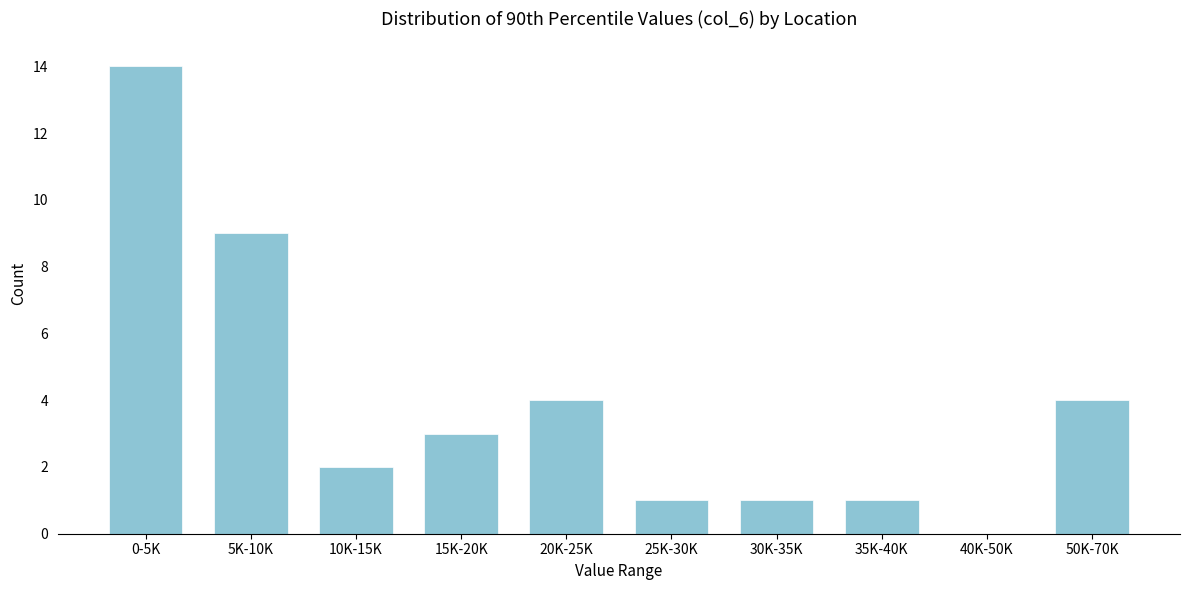

Reading left to right, what are all the values shown in this chart?

0-5K=14	5K-10K=9	10K-15K=2	15K-20K=3	20K-25K=4	25K-30K=1	30K-35K=1	35K-40K=1	40K-50K=0	50K-70K=4